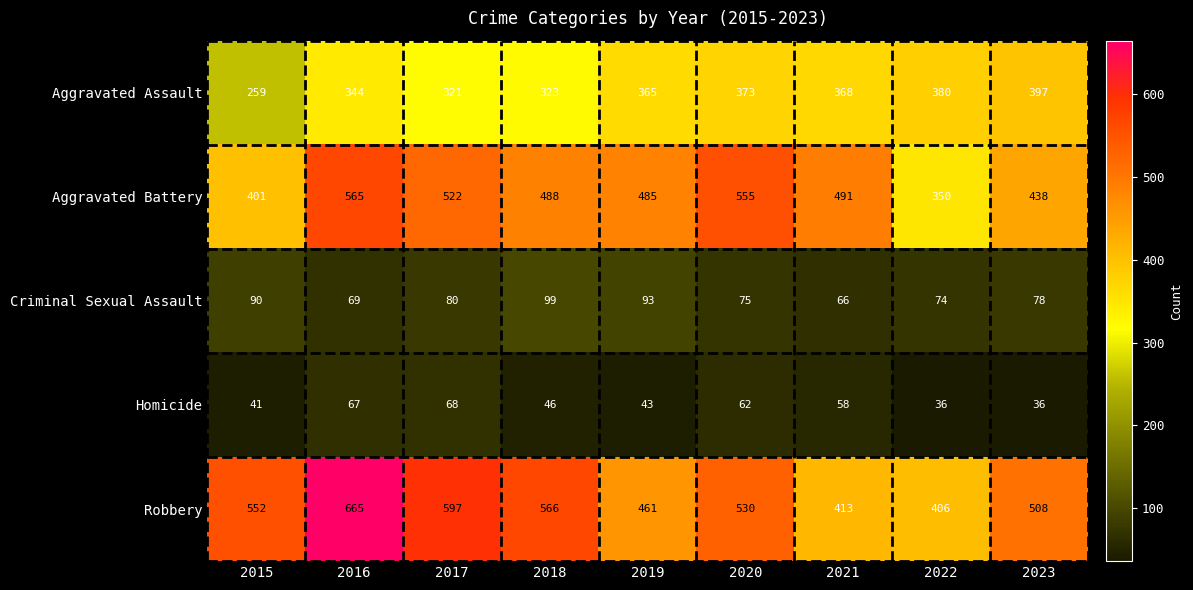

What is the maximum value shown in the chart?

665